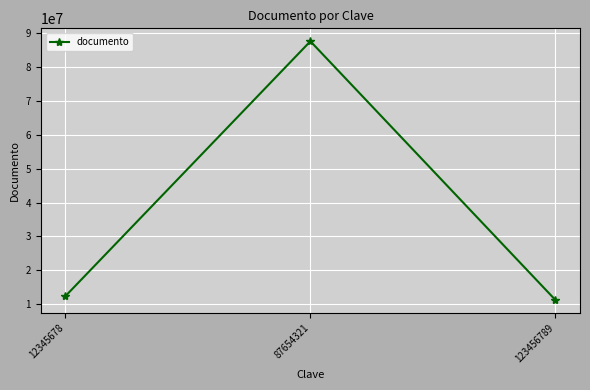

Is it true that the value at 87654321 is 129776492?

False